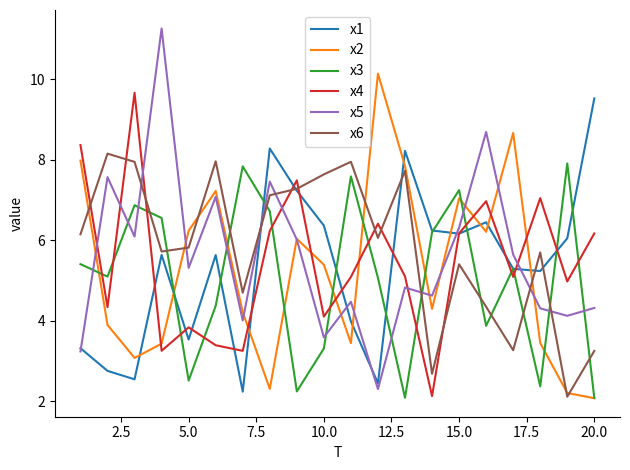

Which series has the largest range (max minus min)?

x5